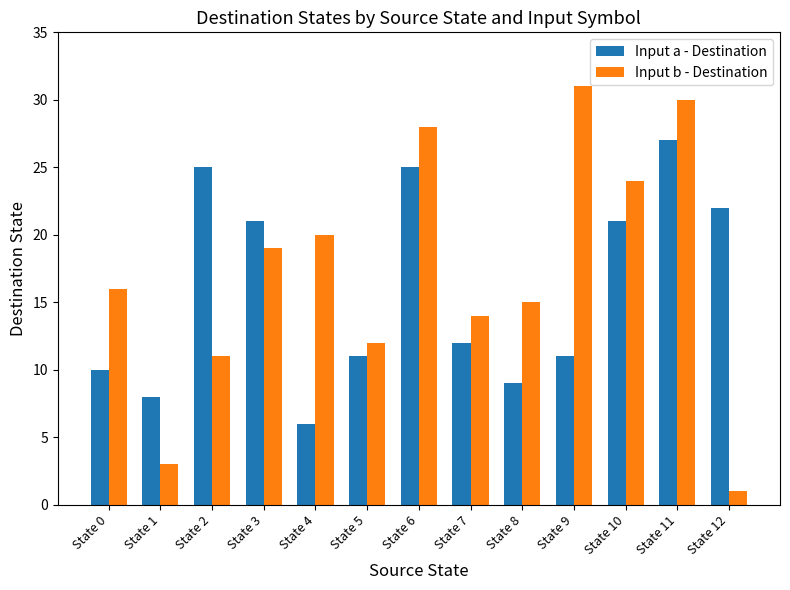

The value of Input b - Destination at State 1 is 1. True or false?

False